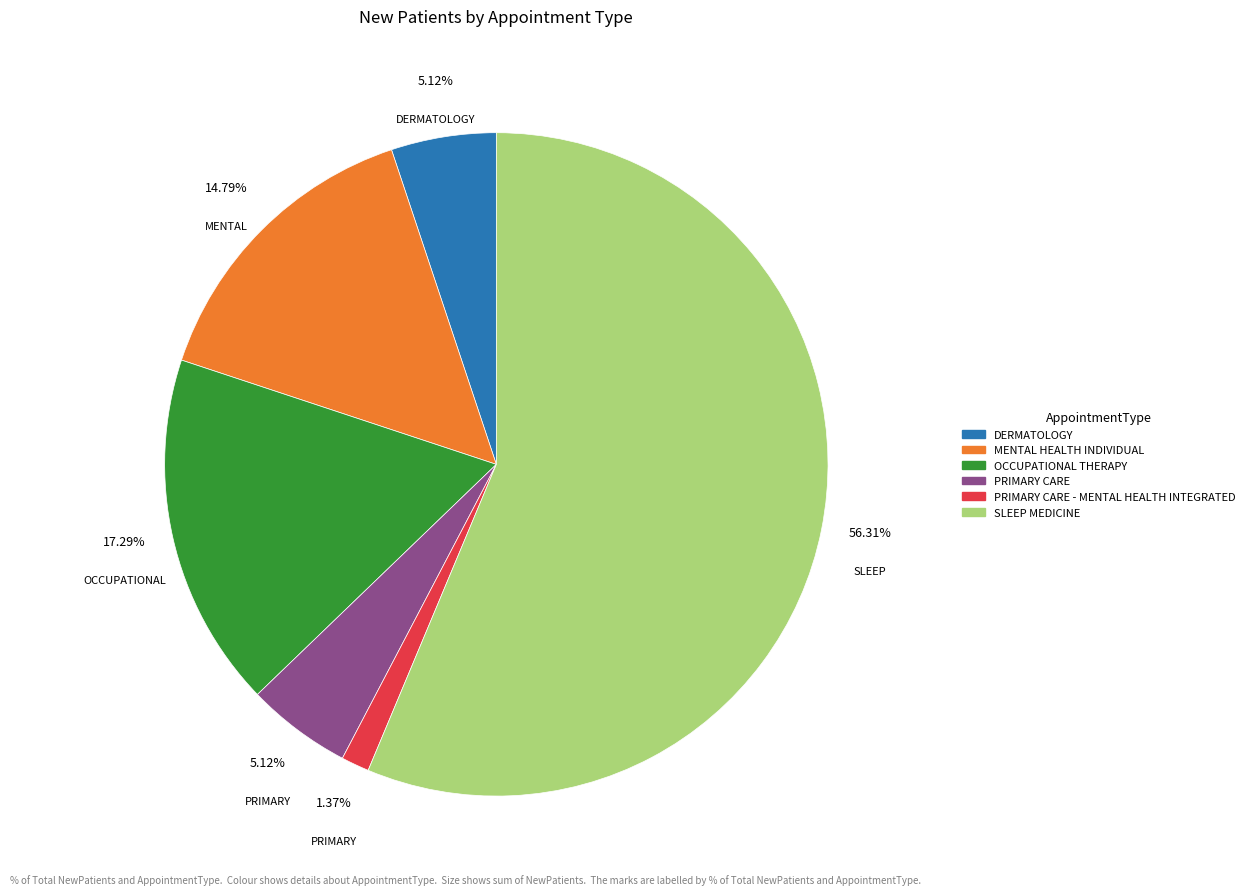

Count the number of slices in the pie.

6